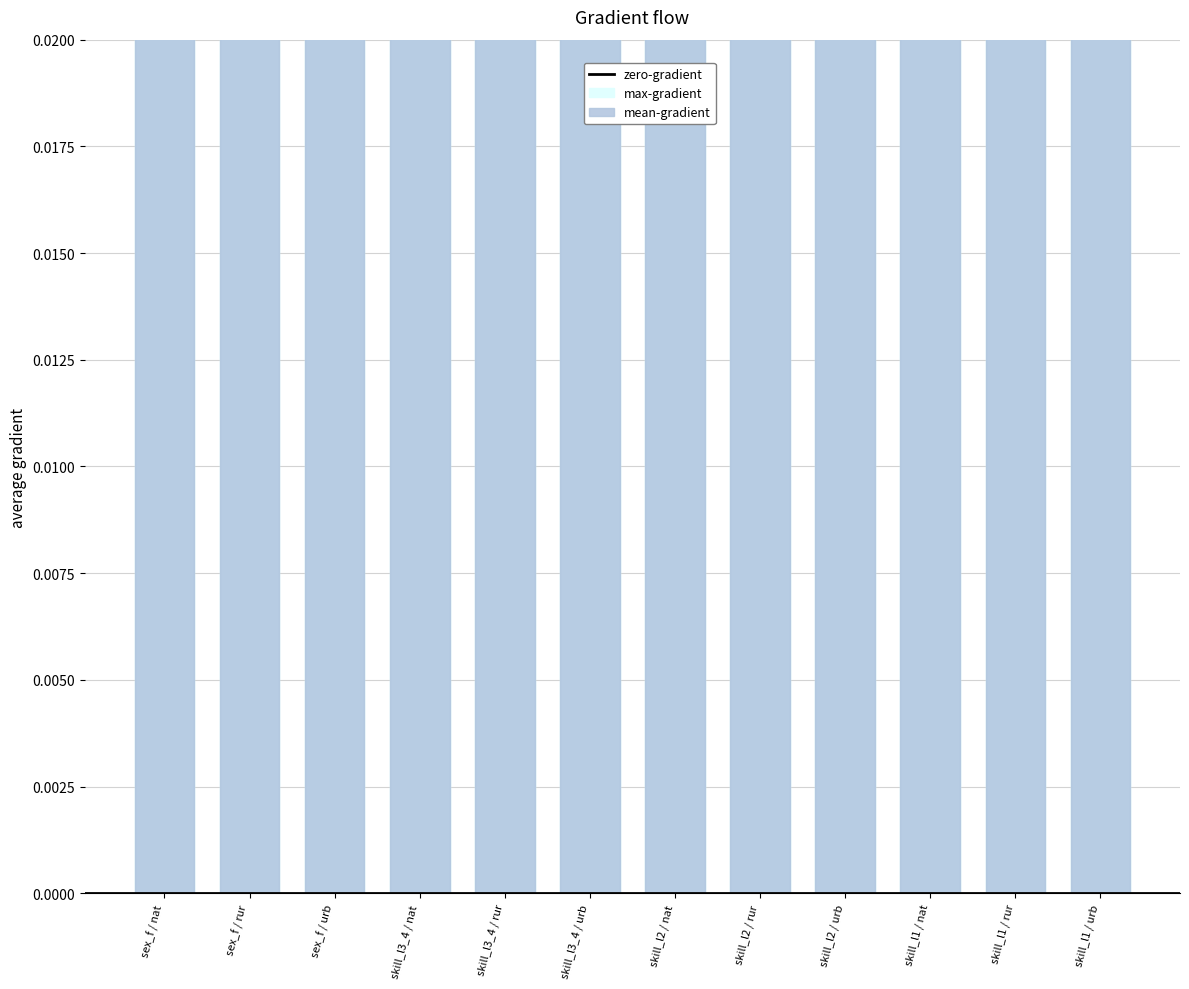

Rank the series by their maximum value, from highest to lowest.

max-gradient, mean-gradient